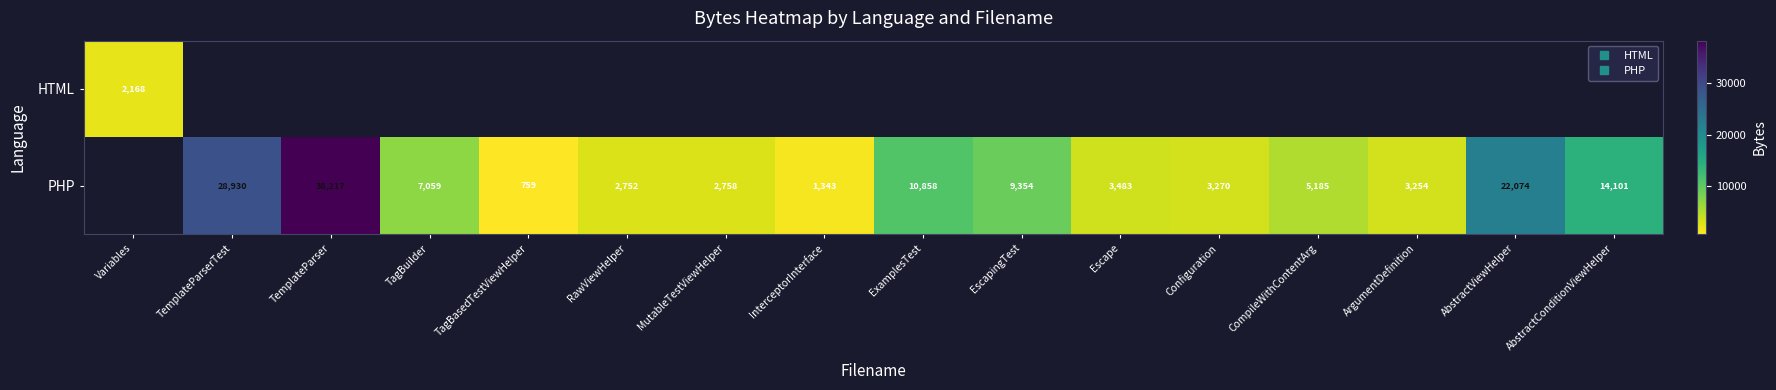

Is the value of PHP at TemplateParserTest greater than the value of HTML at Variables?

Yes